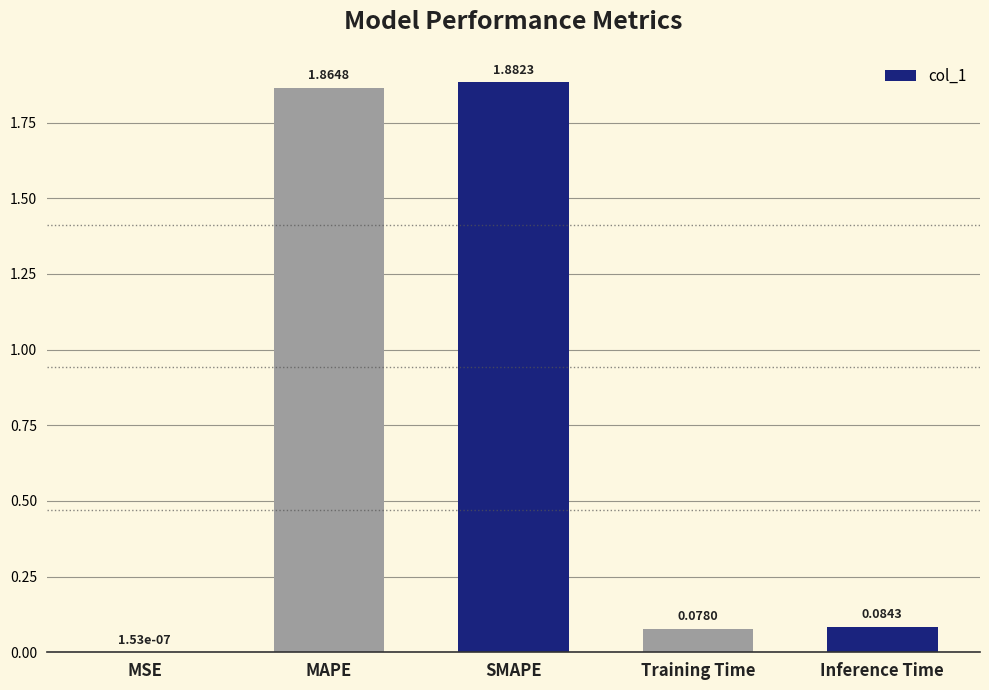

At which label is the value closest to 0?

MSE